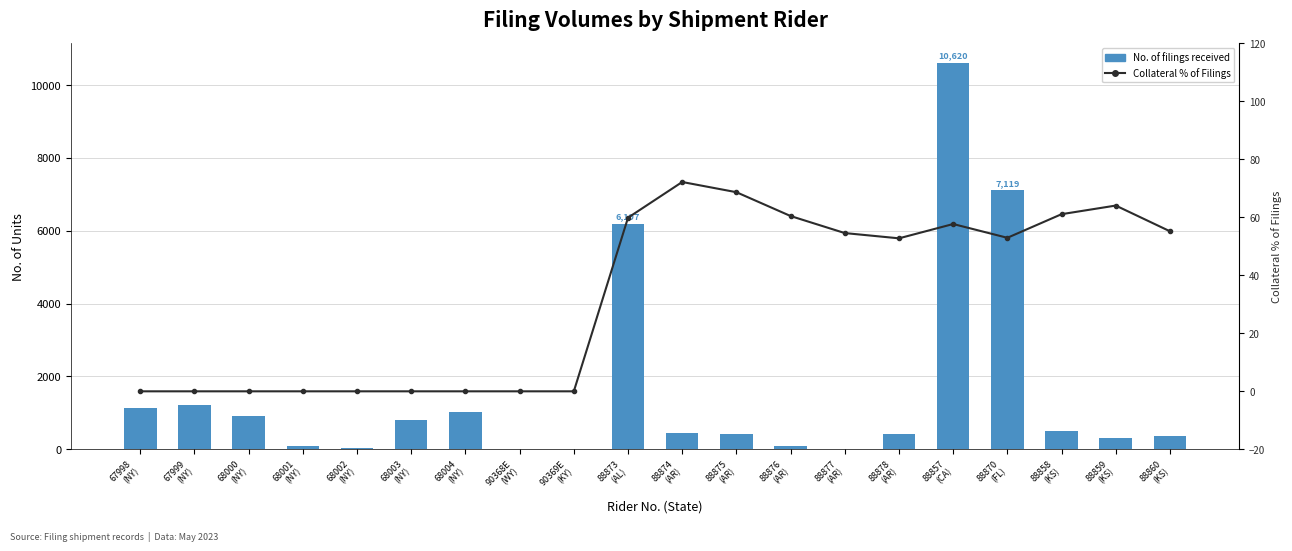

The value of No. of filings received at 88878
(AR) is 421.0. True or false?

True